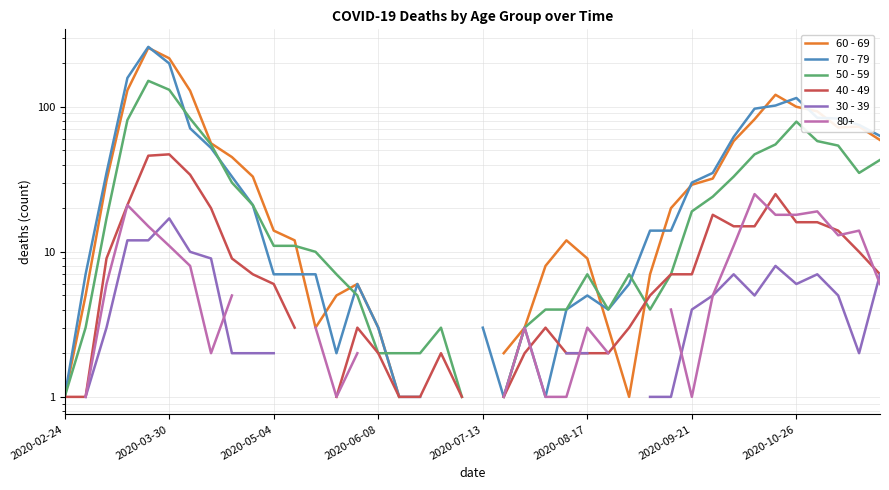

Which label corresponds to the smallest value in the chart?

2020-02-24